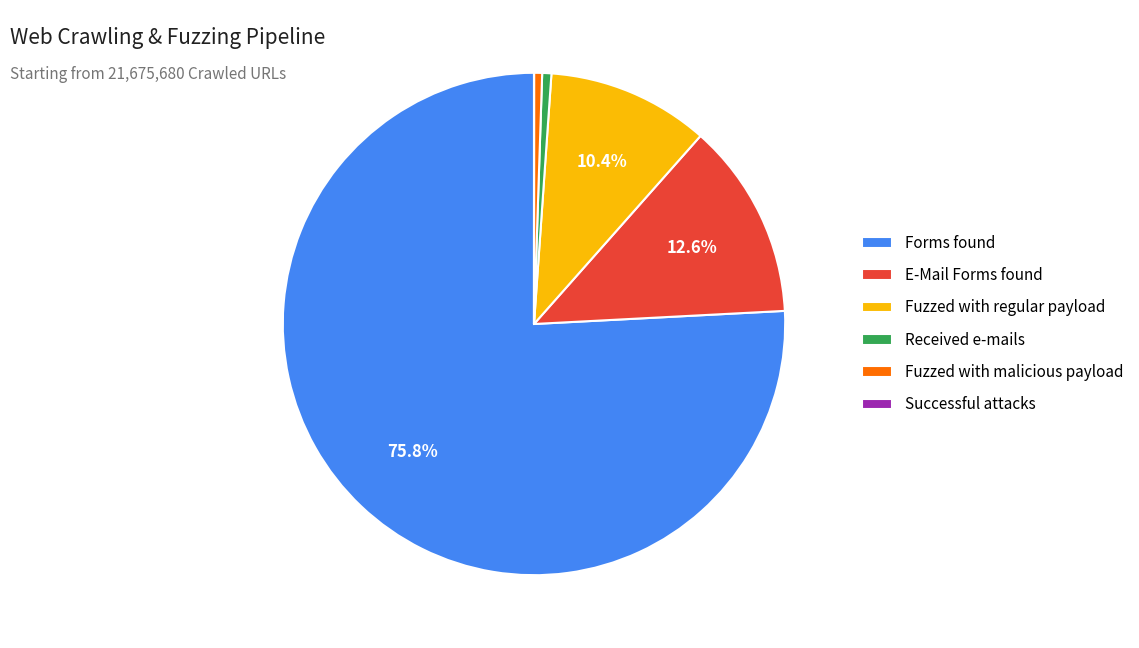

What percentage is the E-Mail Forms found slice, to the nearest percent?

13%